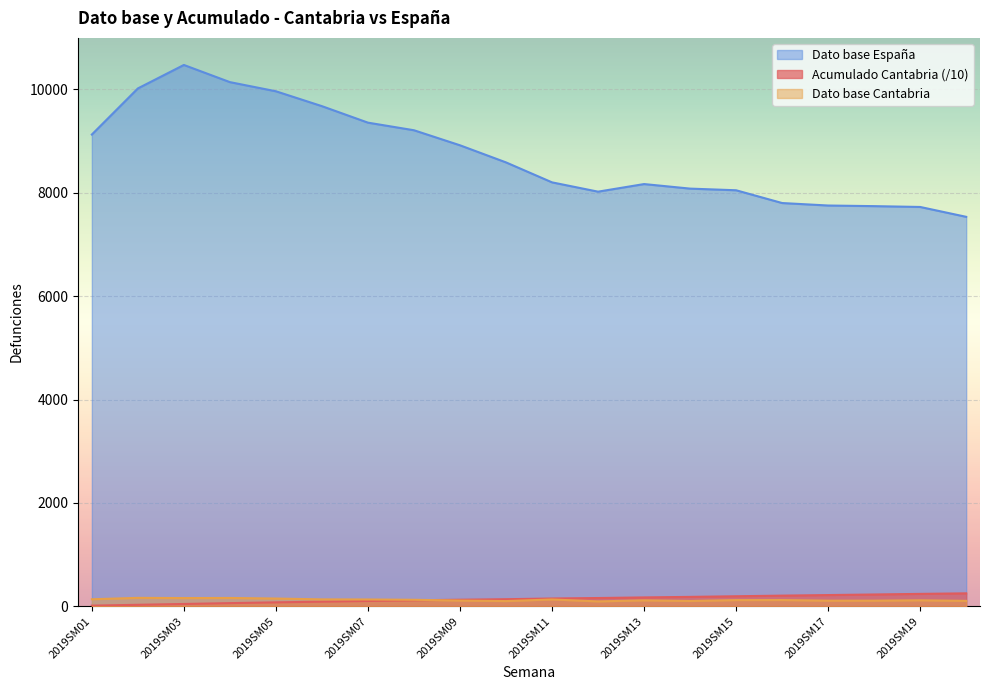

What is the difference between the second highest and second lowest values in the Dato base Cantabria series?

60.0